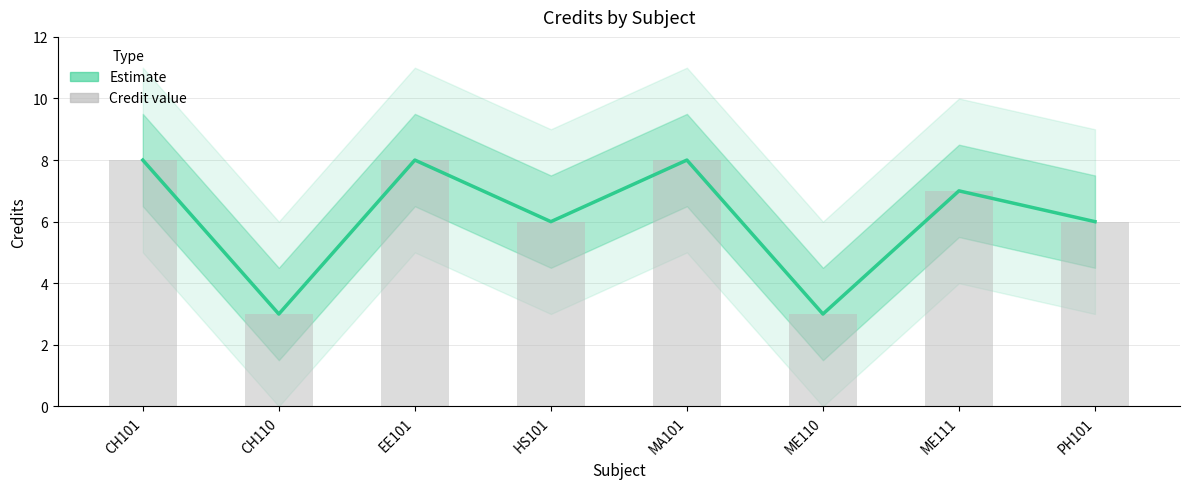

What is the label of the 8th bar from the left?

PH101